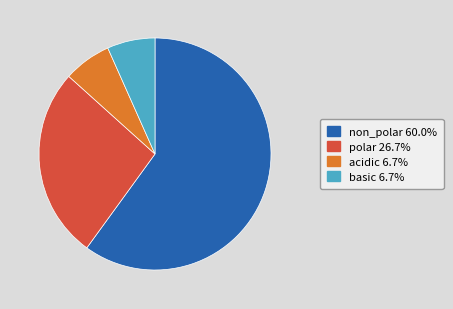

What is the ratio of the value at non_polar to the value at basic?

9.0